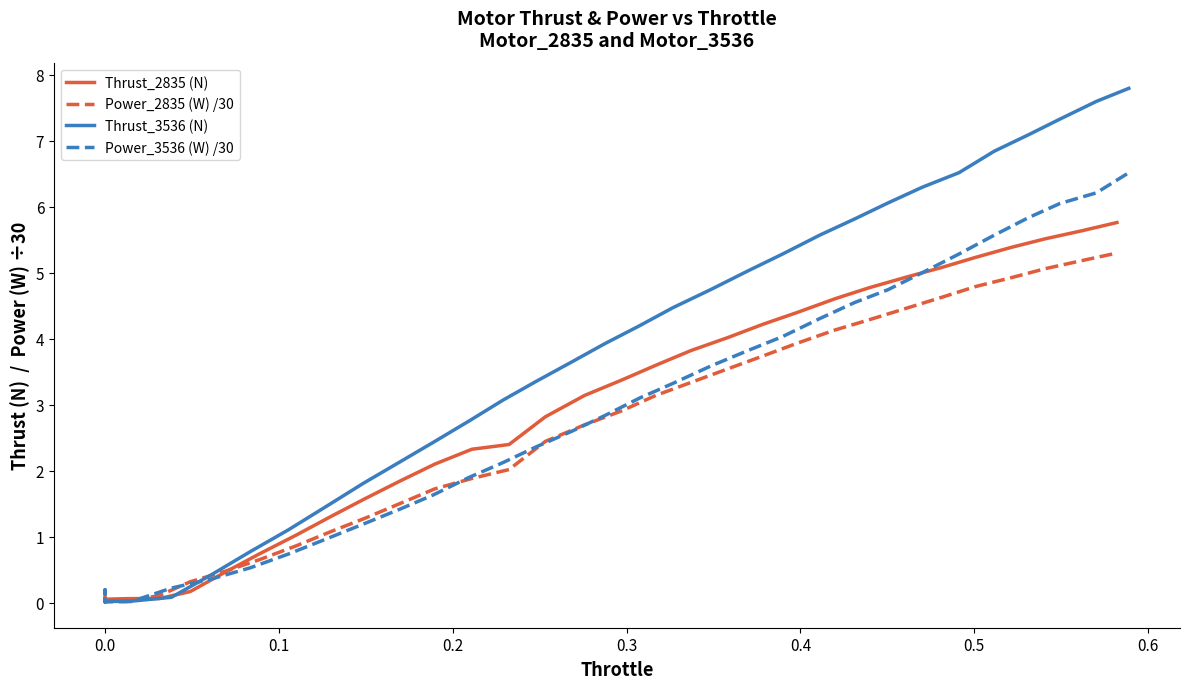

Is this an area chart (filled region under the line)?

No